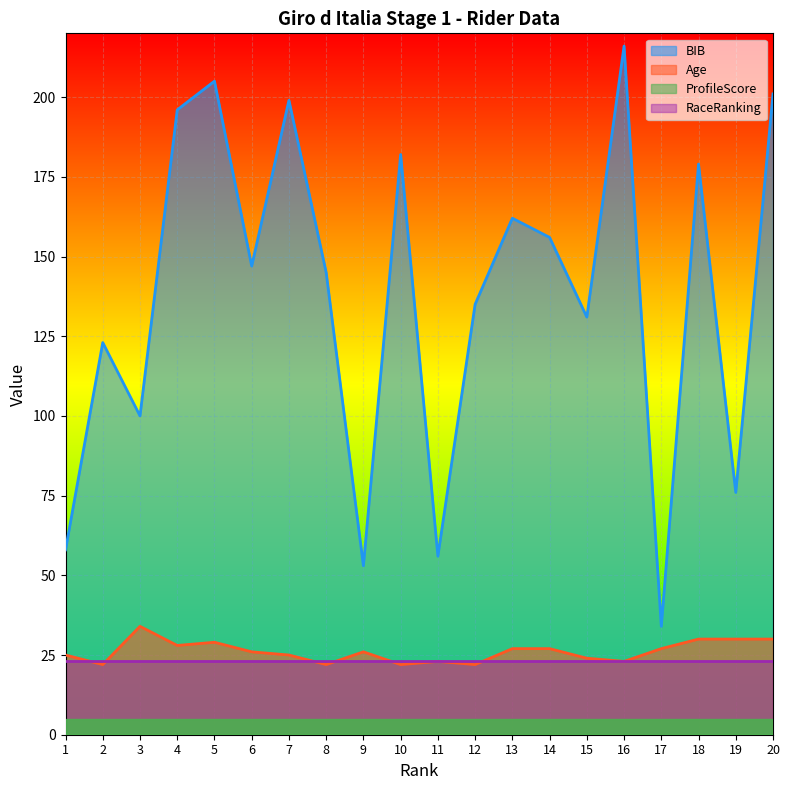

At which label is Age closest to 28?

4